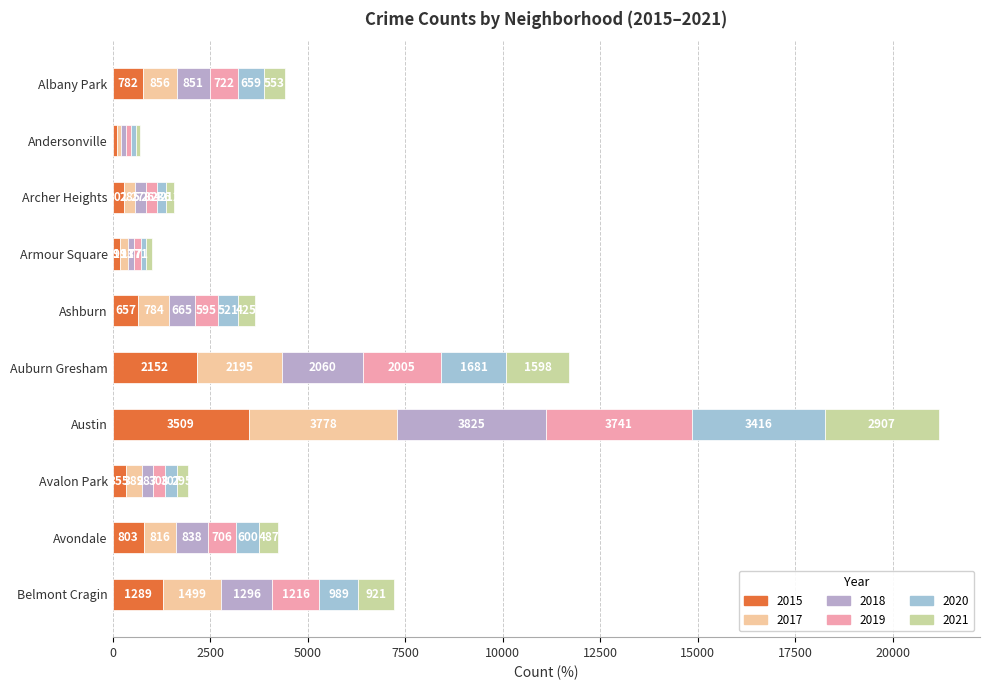

What is the difference between the maximum and second lowest values in the 2017 series?

3585